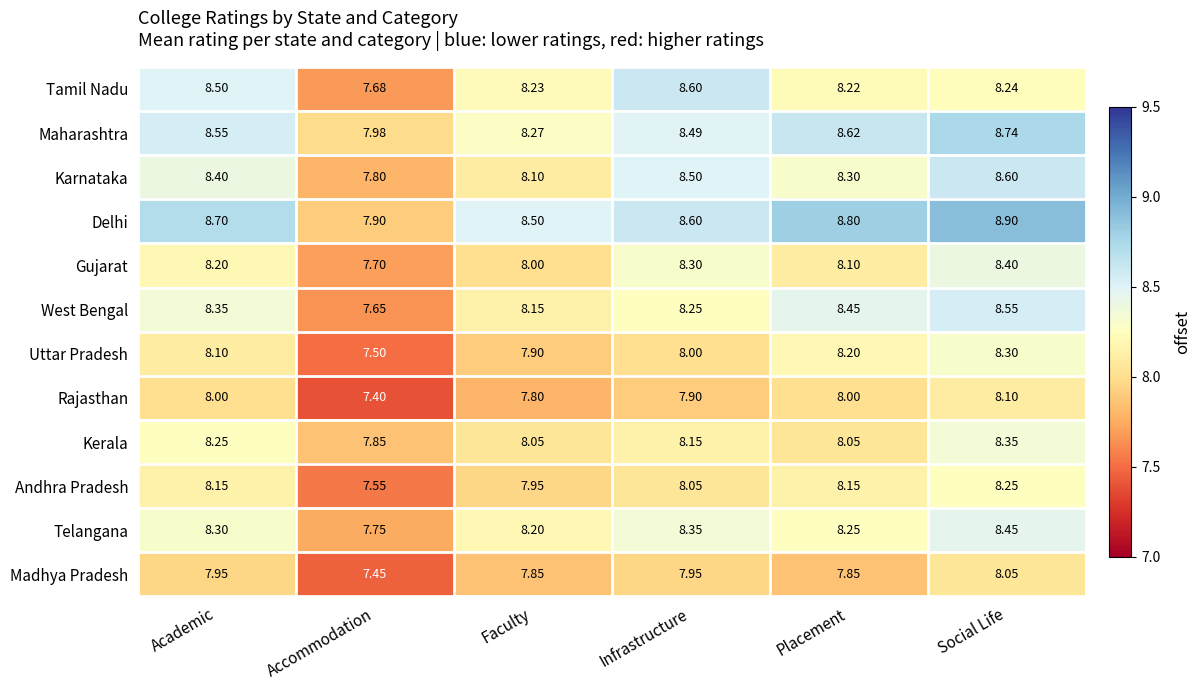

Count the number of data series in this chart.

12